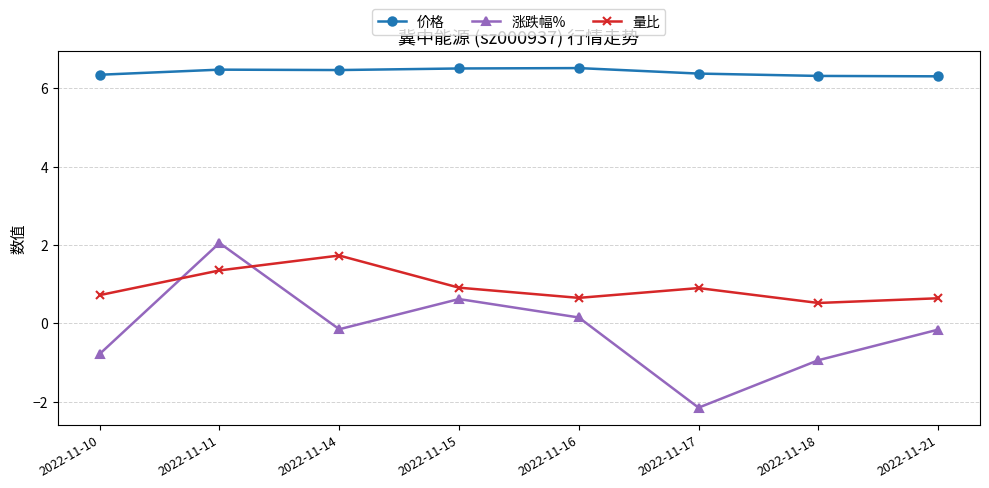

What is the value of the 量比 point at the 1st from the left?

0.7